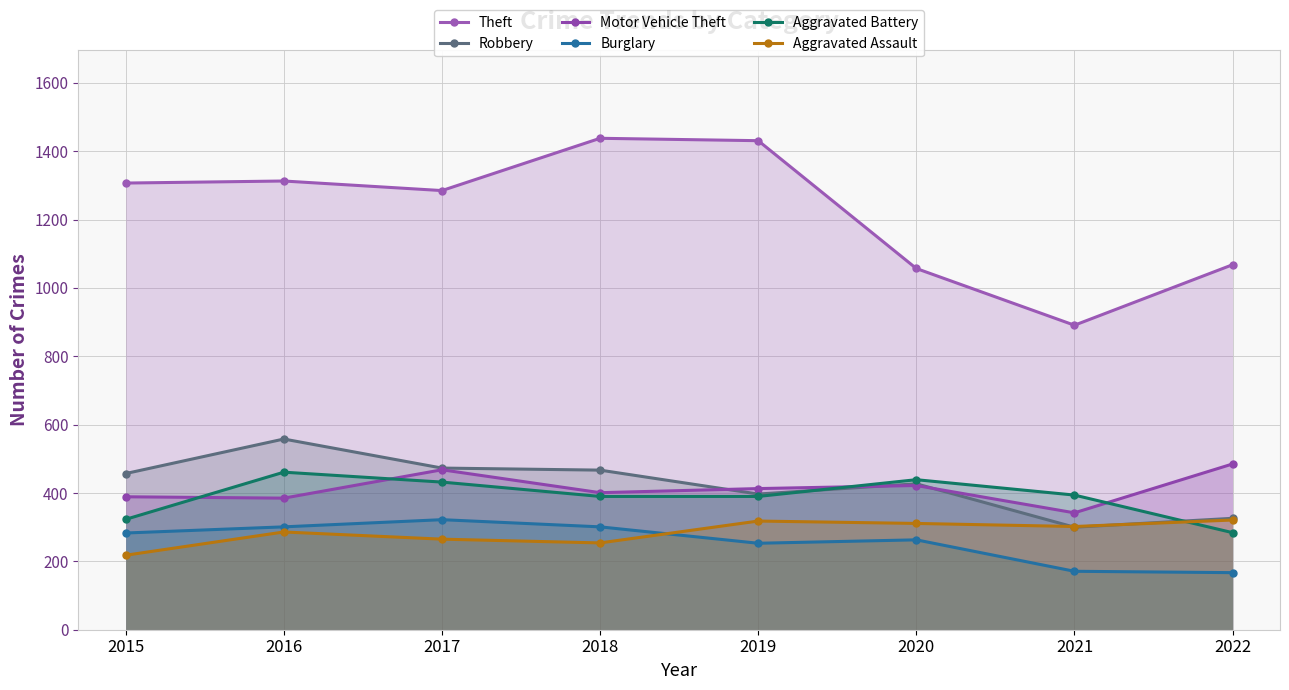

True or false: Motor Vehicle Theft and Aggravated Assault intersect in this chart.

False